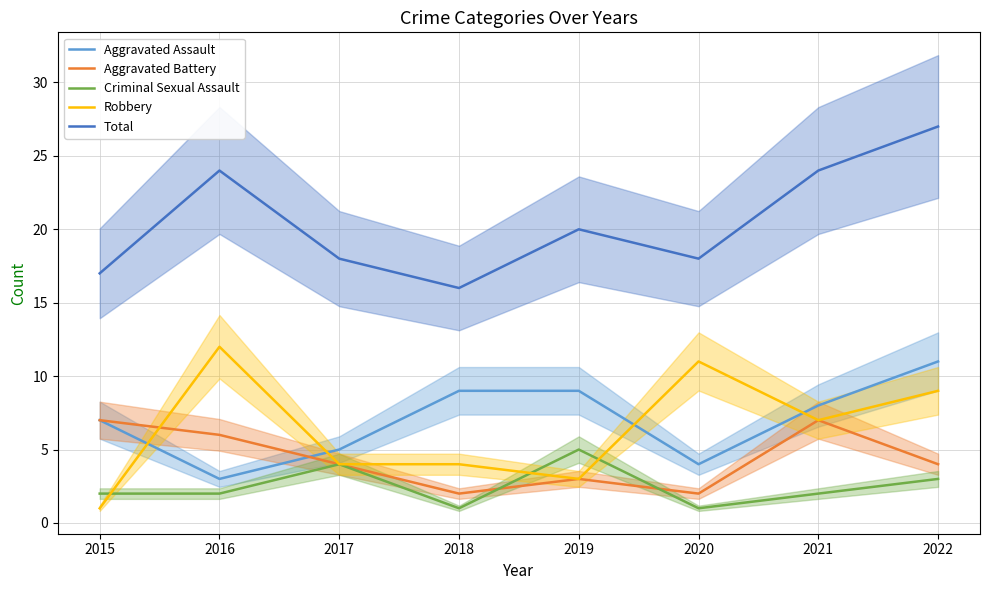

At which category does the chart reach its minimum across all series?

2018